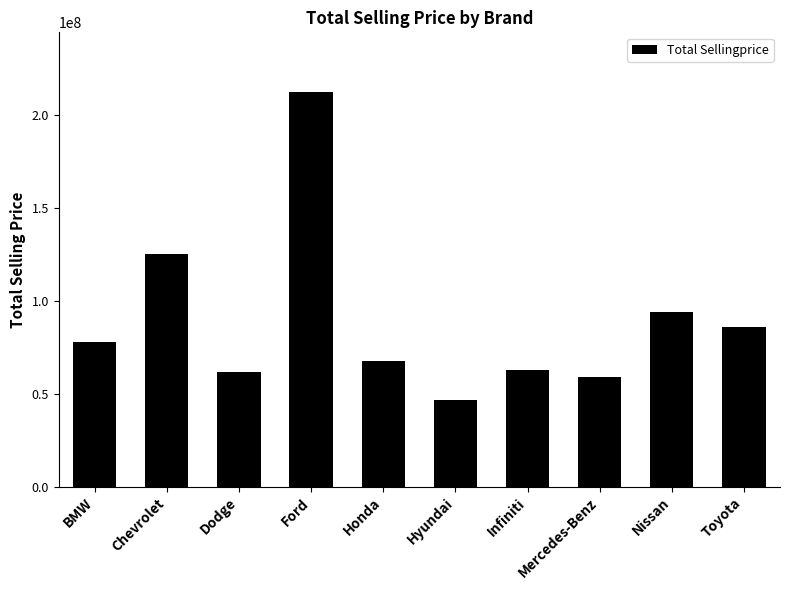

What is the value of the 9th bar from the left?

94125372